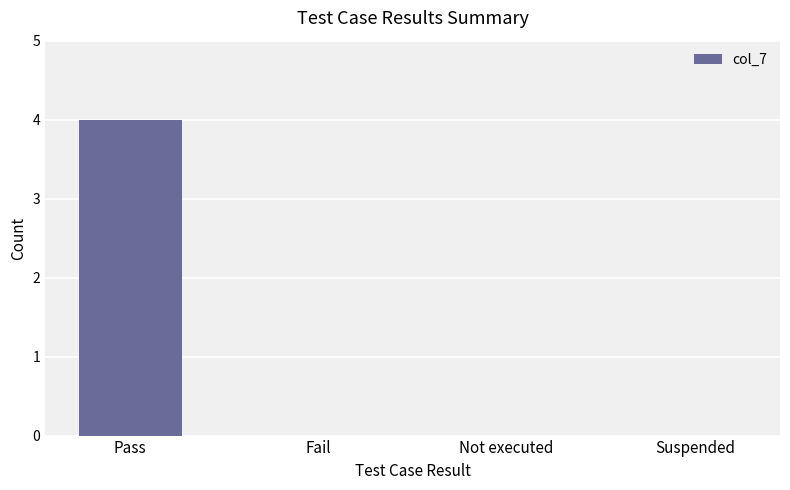

Which label corresponds to the largest value in the chart?

Pass